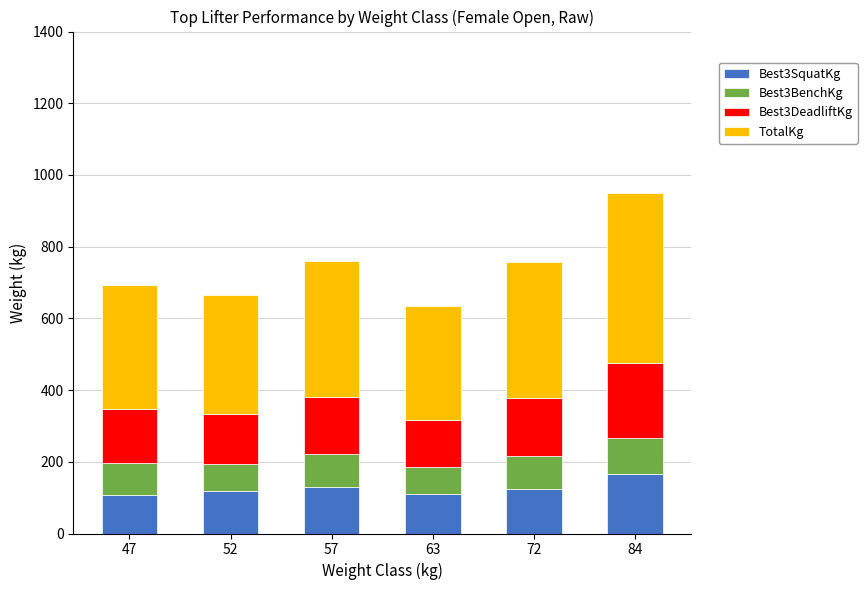

The Best3SquatKg series shows 106.0 at 47. True or false?

True